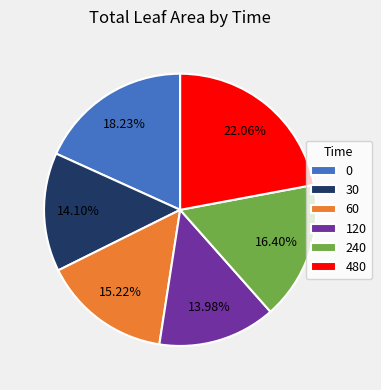

Is there any slice that represents more than half of the pie?

No